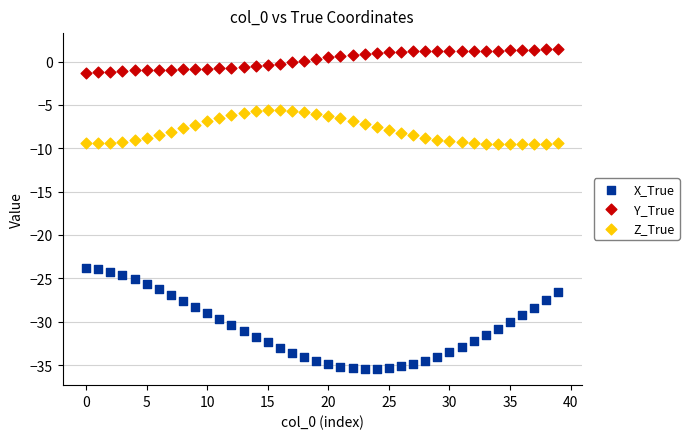

Which series reaches the maximum Y coordinate?

Y_True